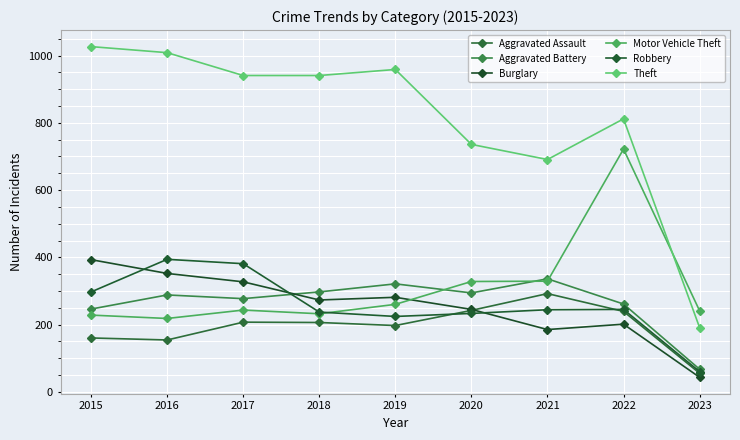

Count the number of data series in this chart.

6